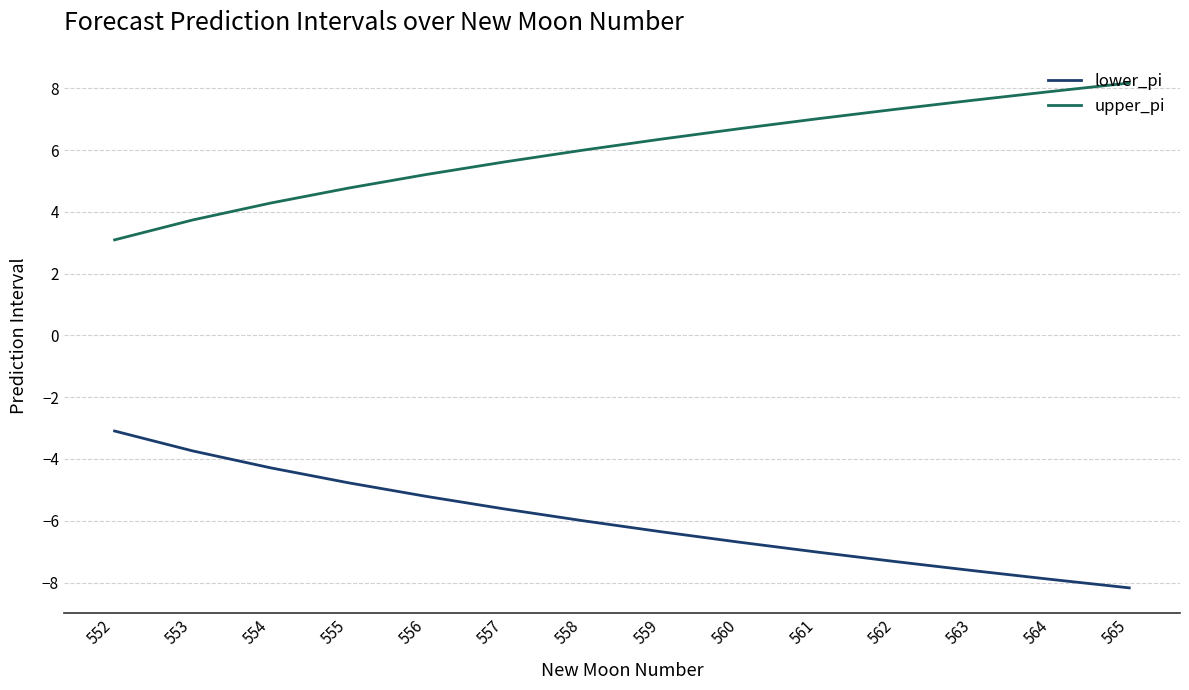

What is the difference between the maximum and minimum values in the upper_pi series?

5.1